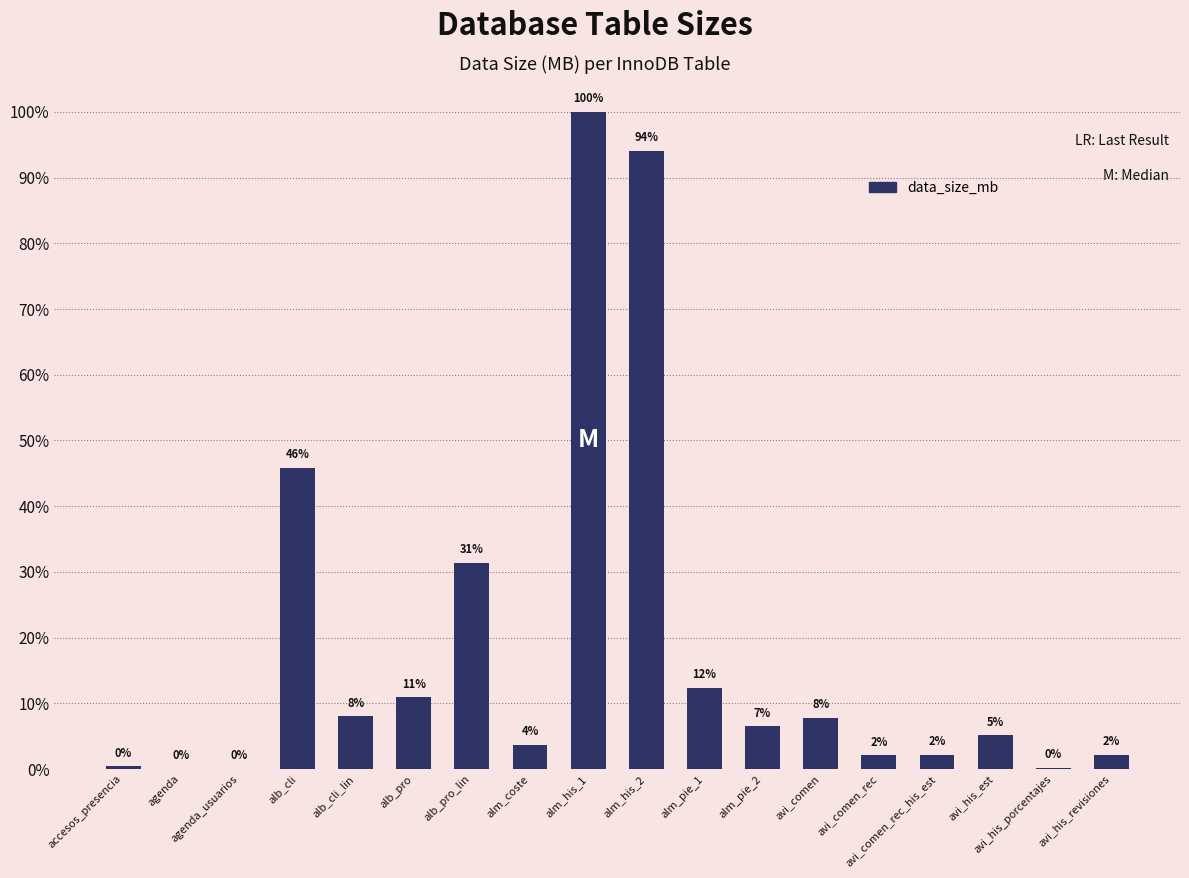

How many data points are less than 4?

9